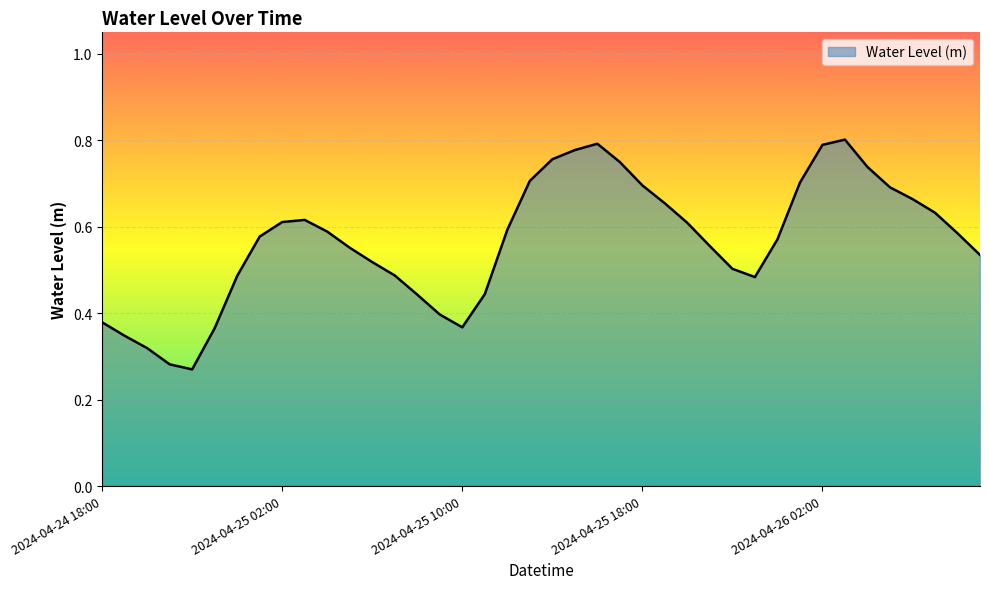

Reading right to left, what are all the values shown in this chart?

2024-04-26 09:00=0.5	2024-04-26 08:00=0.6	2024-04-26 07:00=0.6	2024-04-26 06:00=0.7	2024-04-26 05:00=0.7	2024-04-26 04:00=0.7	2024-04-26 03:00=0.8	2024-04-26 02:00=0.8	2024-04-26 01:00=0.7	2024-04-26 00:00=0.6	2024-04-25 23:00=0.5	2024-04-25 22:00=0.5	2024-04-25 21:00=0.6	2024-04-25 20:00=0.6	2024-04-25 19:00=0.7	2024-04-25 18:00=0.7	2024-04-25 17:00=0.7	2024-04-25 16:00=0.8	2024-04-25 15:00=0.8	2024-04-25 14:00=0.8	2024-04-25 13:00=0.7	2024-04-25 12:00=0.6	2024-04-25 11:00=0.4	2024-04-25 10:00=0.4	2024-04-25 09:00=0.4	2024-04-25 08:00=0.4	2024-04-25 07:00=0.5	2024-04-25 06:00=0.5	2024-04-25 05:00=0.6	2024-04-25 04:00=0.6	2024-04-25 03:00=0.6	2024-04-25 02:00=0.6	2024-04-25 01:00=0.6	2024-04-25 00:00=0.5	2024-04-24 23:00=0.4	2024-04-24 22:00=0.3	2024-04-24 21:00=0.3	2024-04-24 20:00=0.3	2024-04-24 19:00=0.3	2024-04-24 18:00=0.4